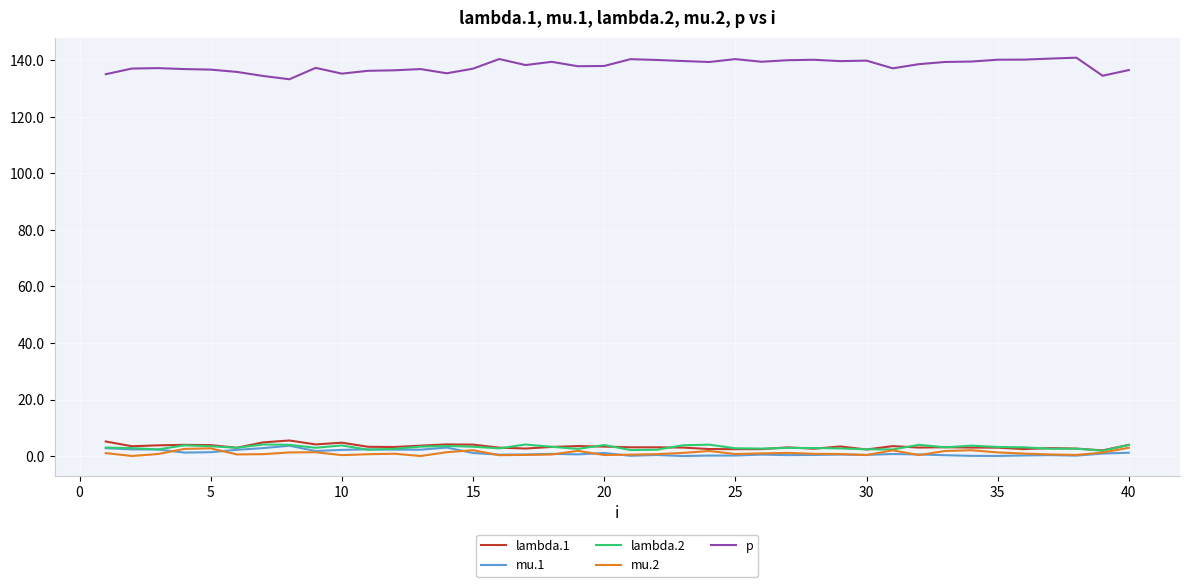

What are all the series names shown in the legend?

lambda.1, mu.1, lambda.2, mu.2, p